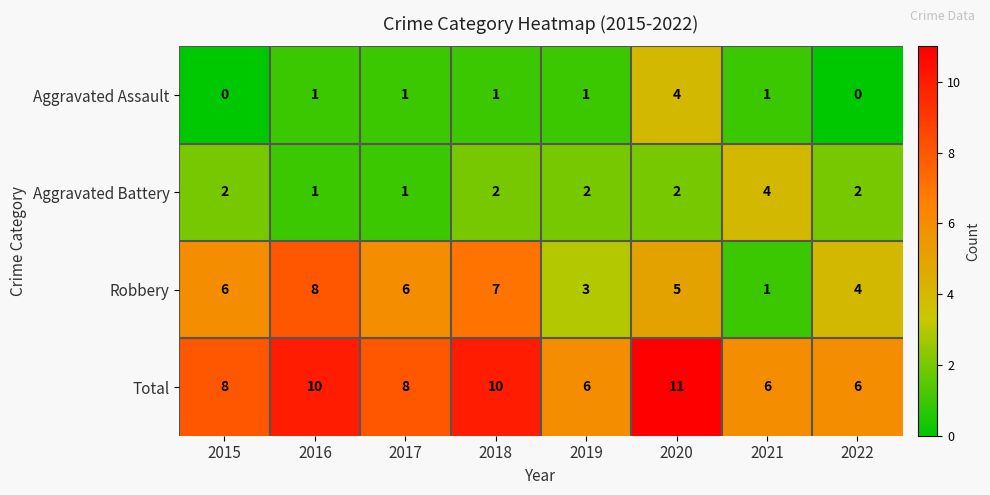

What value does the Robbery series have at 2016?

8